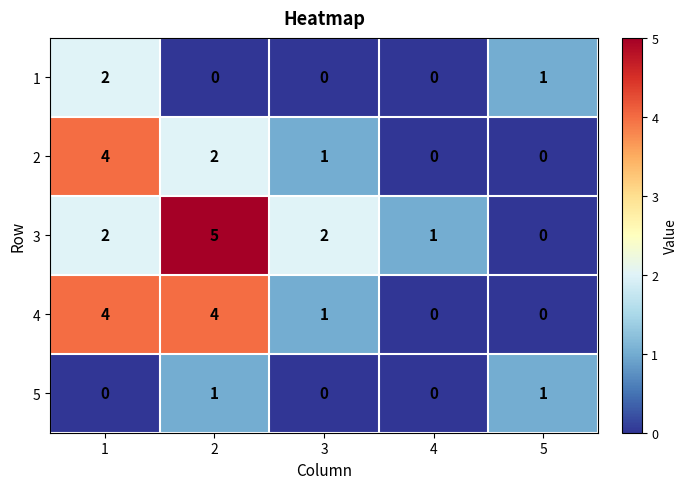

The value of 3 at 4 is 1. True or false?

True